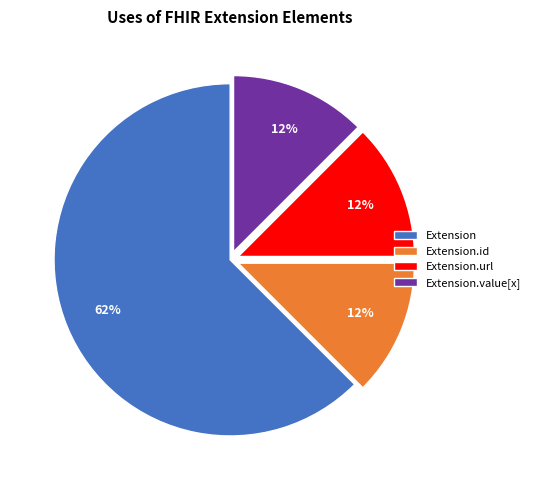

To the nearest percent, what is the average slice percentage?

25%